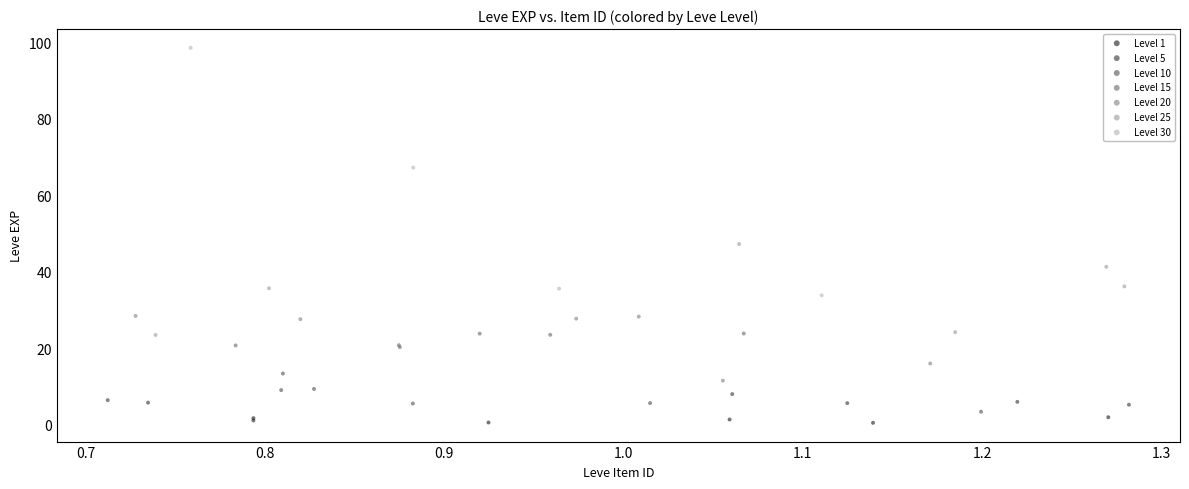

Which series has the widest spread of Y values?

Level 30